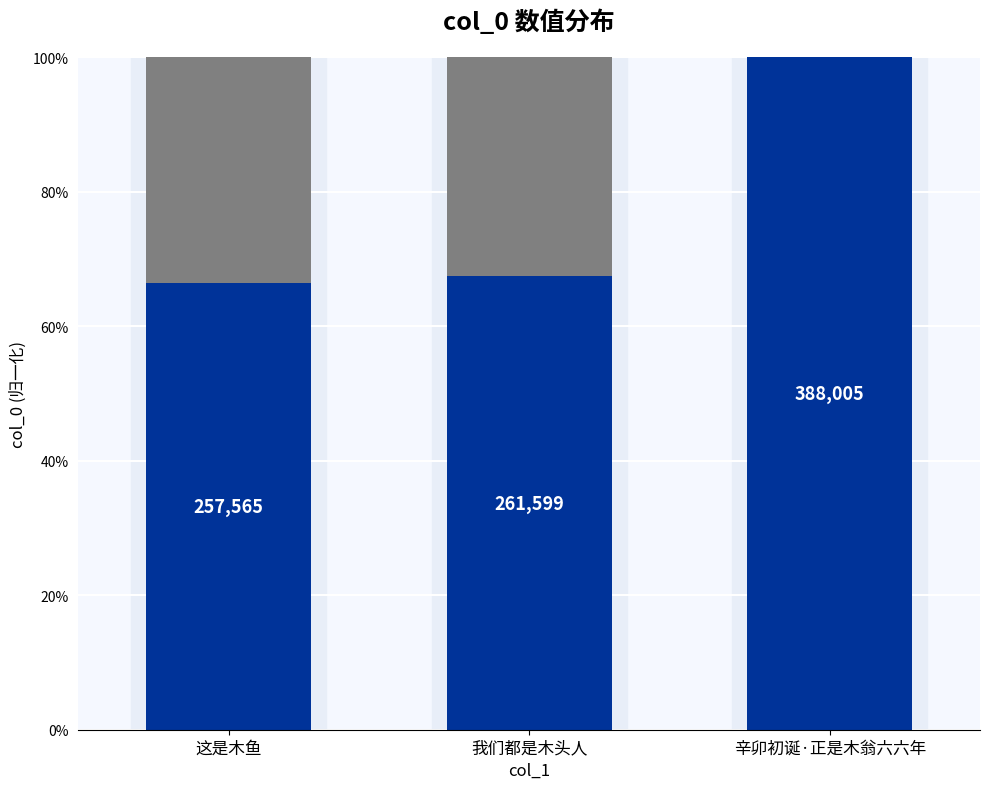

What value does the data have at 这是木鱼?

0.7